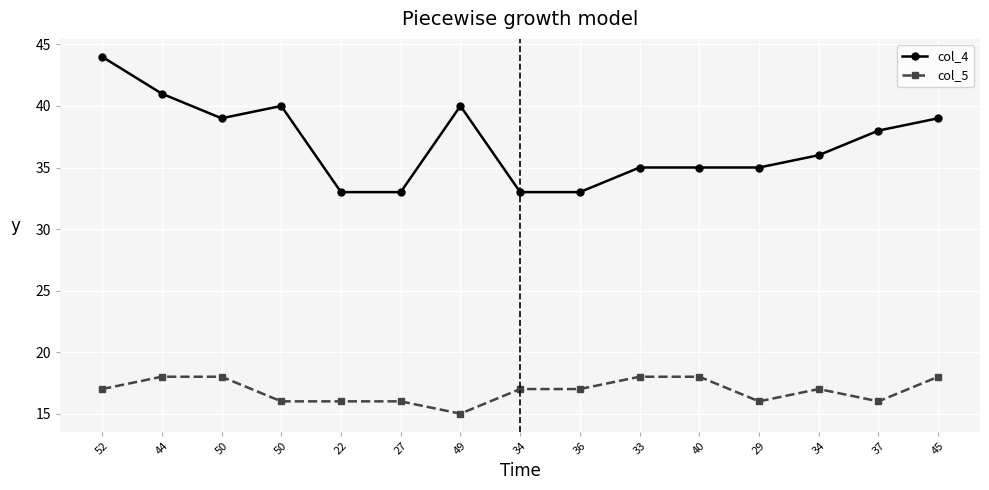

True or false: col_4 and col_5 cross at least once.

False